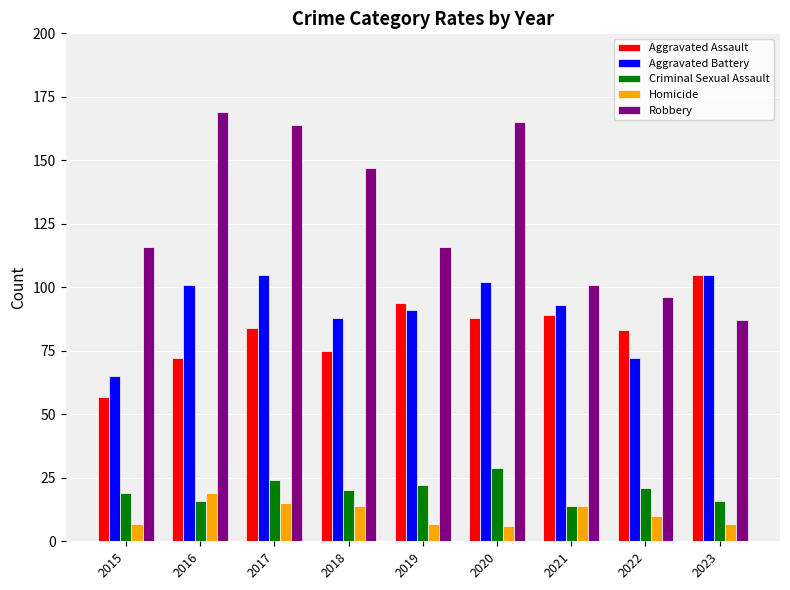

What is the approximate value of Aggravated Battery at 2021, to the nearest 10?

90